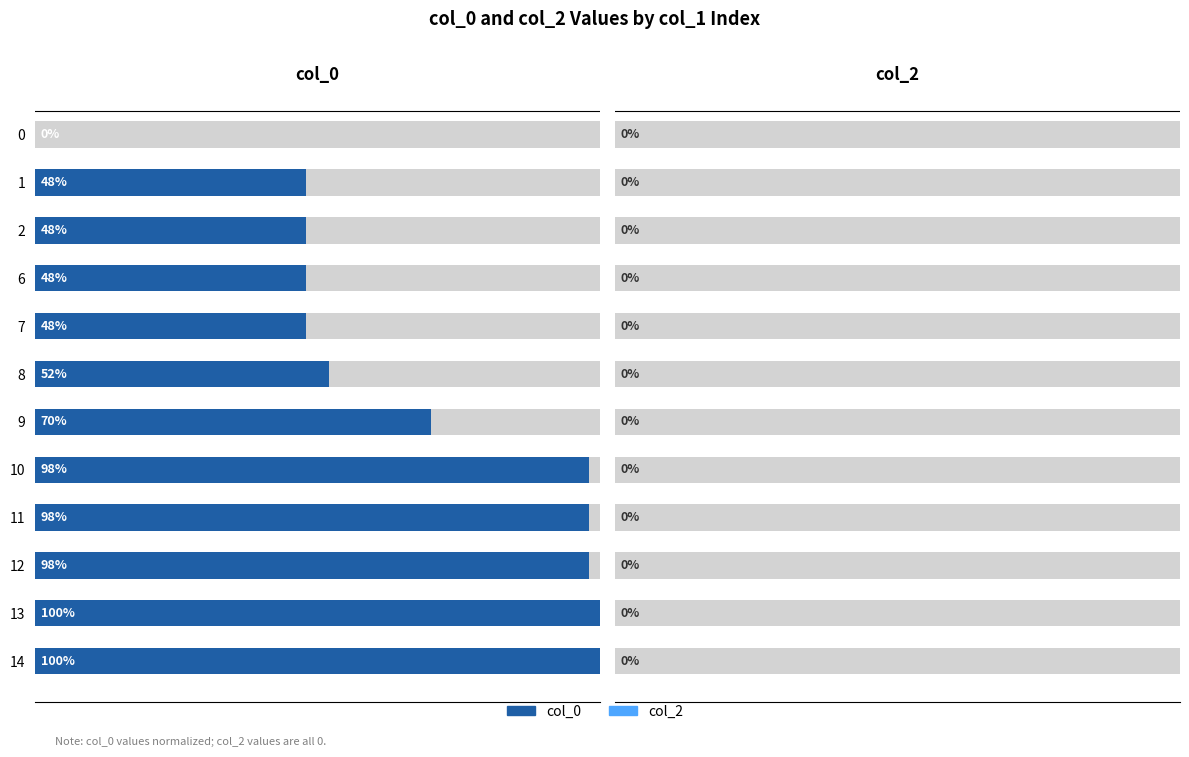

What is the difference between the second highest and minimum values in the col_0 series?

100.0